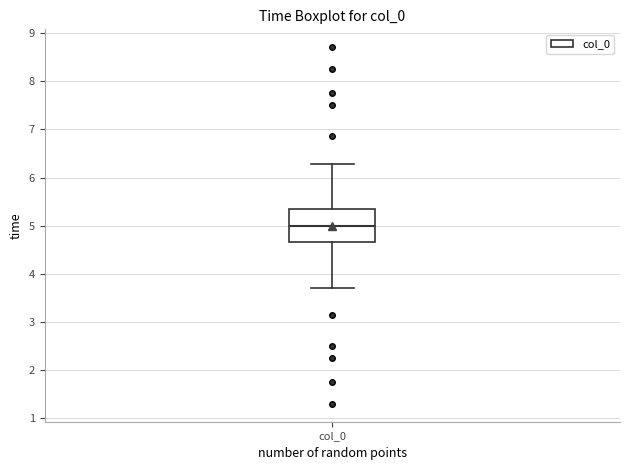

Read this box plot against the y-axis: the position of the median line, the range covered by the box, and the ends of both whiskers. The values are not printed on the chart, so give them approximately, as read against the axis.

median 5.0, box 4.7 to 5.3, whiskers 3.7 to 6.3